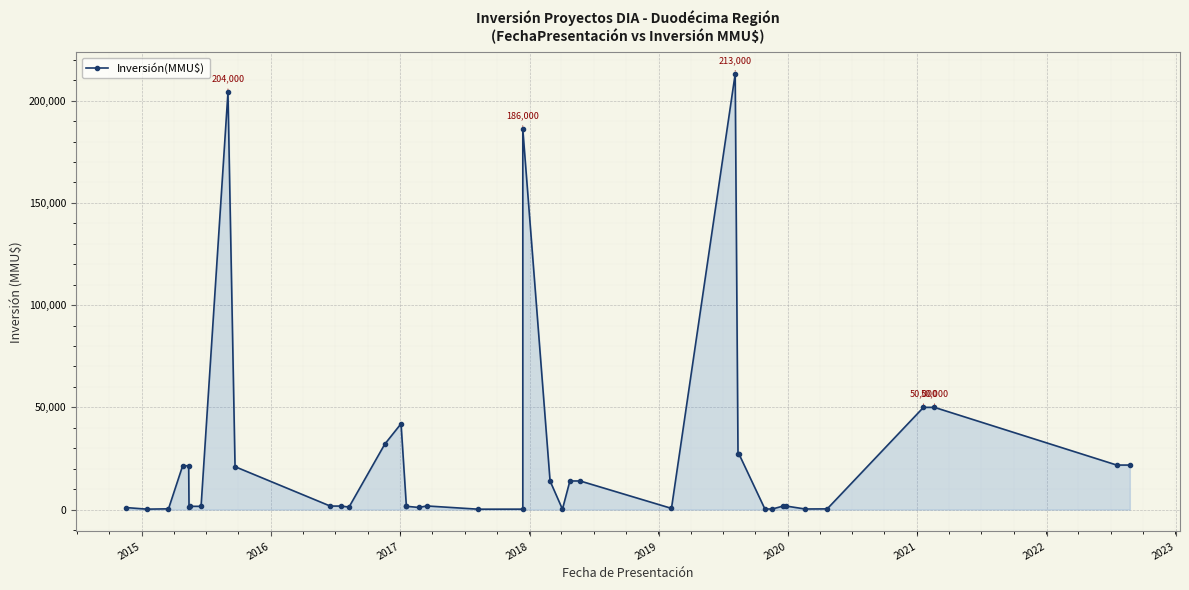

Is it true that the value at 14 is 62329?

False